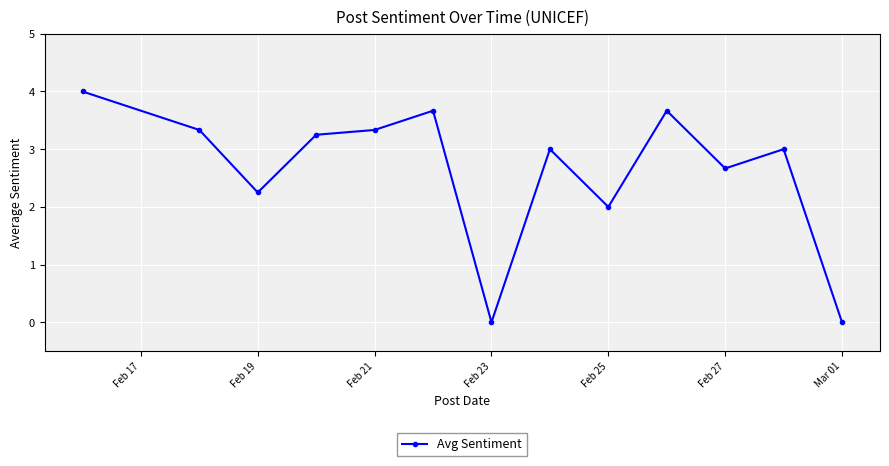

What is the greatest value displayed?

4.0